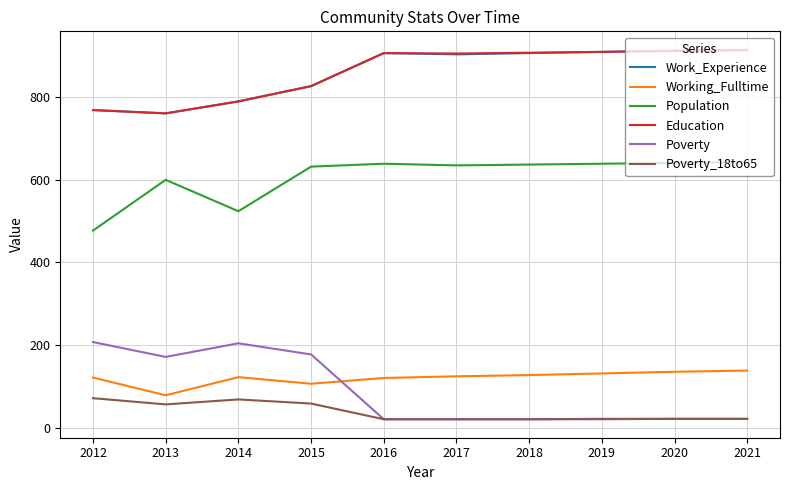

How many lines are shown in the chart?

6